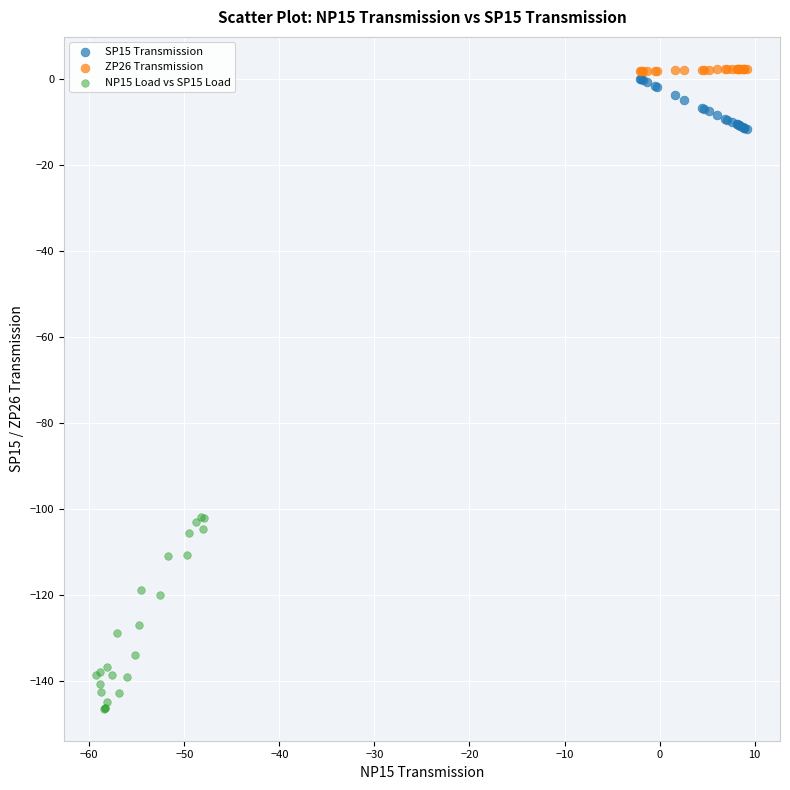

Which series has the largest Y range (max minus min)?

NP15 Load vs SP15 Load